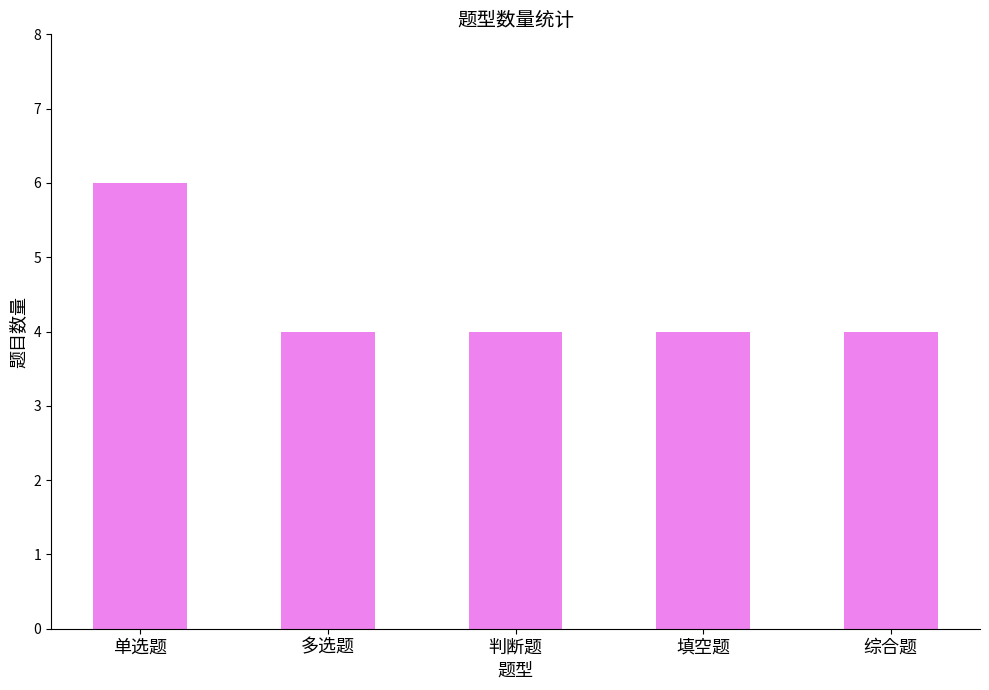

Approximately how many times larger is the value at 单选题 compared to 综合题?

1.5